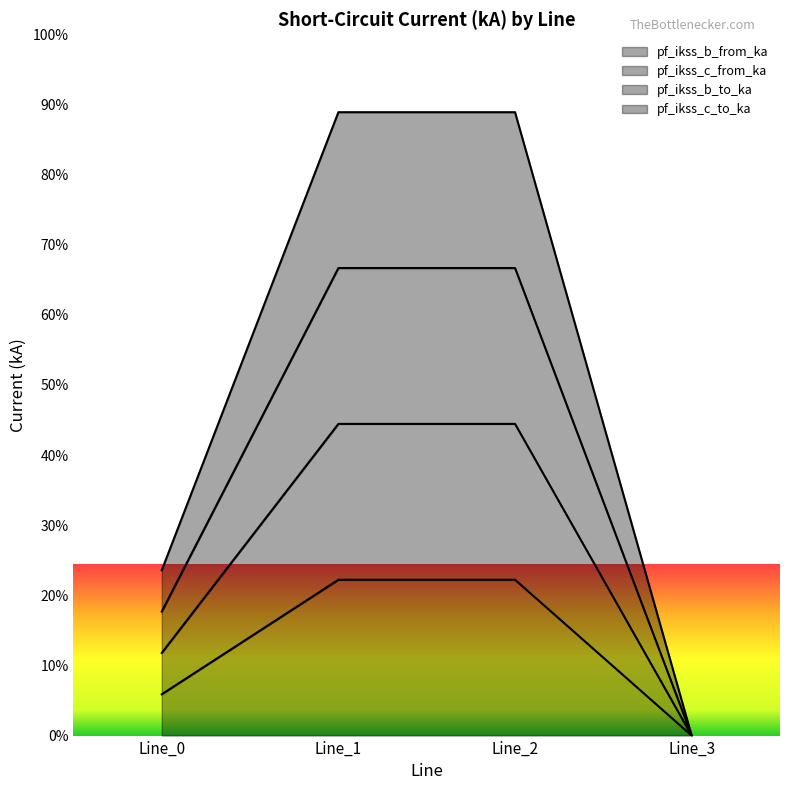

Does the chart display data point markers on the line(s)?

No